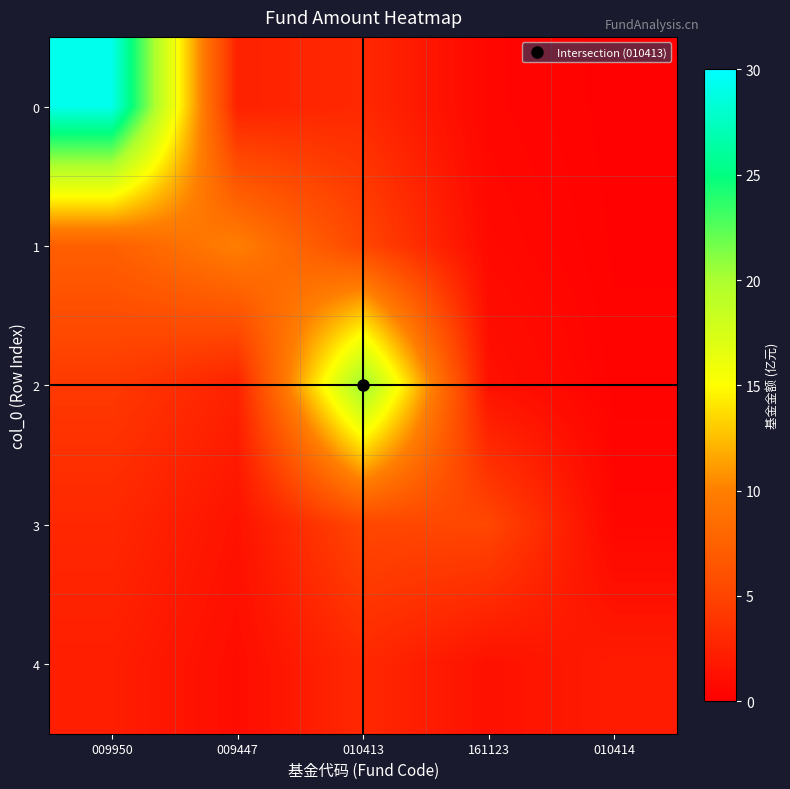

Reading left to right, what are all the values shown in this chart?

0: 009950=29.2	009447=2.5	010413=3.0	161123=0.5	010414=0.2
1: 009950=7.3	009447=9.9	010413=5.2	161123=0.7	010414=0.2
2: 009950=4.2	009447=2.5	010413=20.8	161123=1.3	010414=0.3
3: 009950=2.9	009447=1.4	010413=5.2	161123=5.2	010414=0.5
4: 009950=2.2	009447=1.0	010413=3.0	161123=1.3	010414=2.1